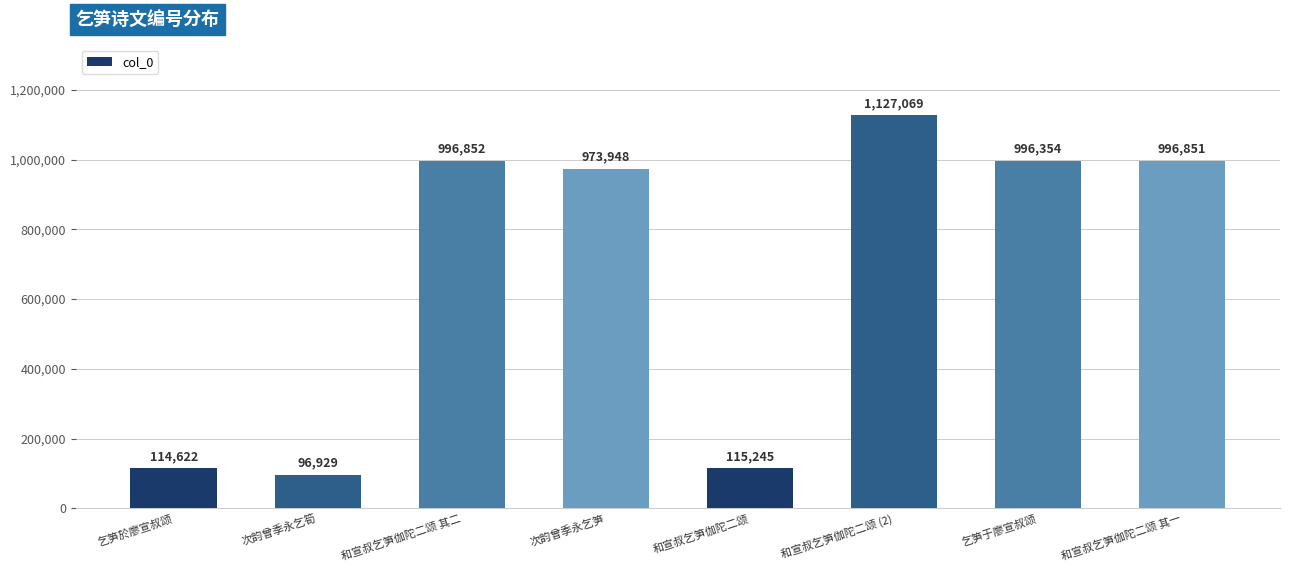

What is the difference between the second highest and minimum values?

899923